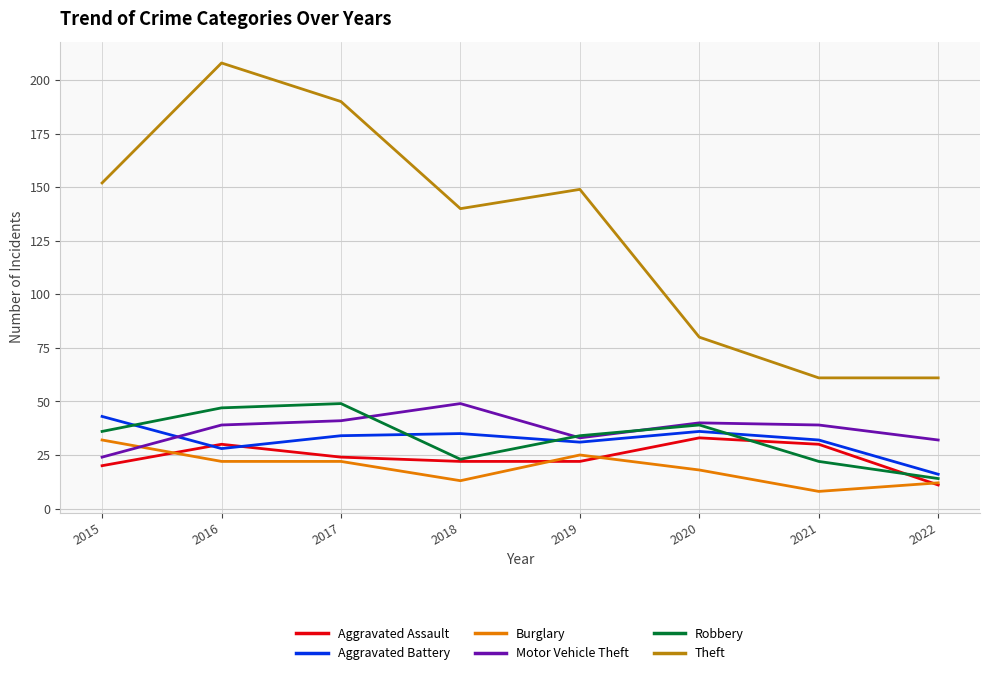

Is the value of Robbery at 2018 greater than the value of Motor Vehicle Theft at 2022?

No